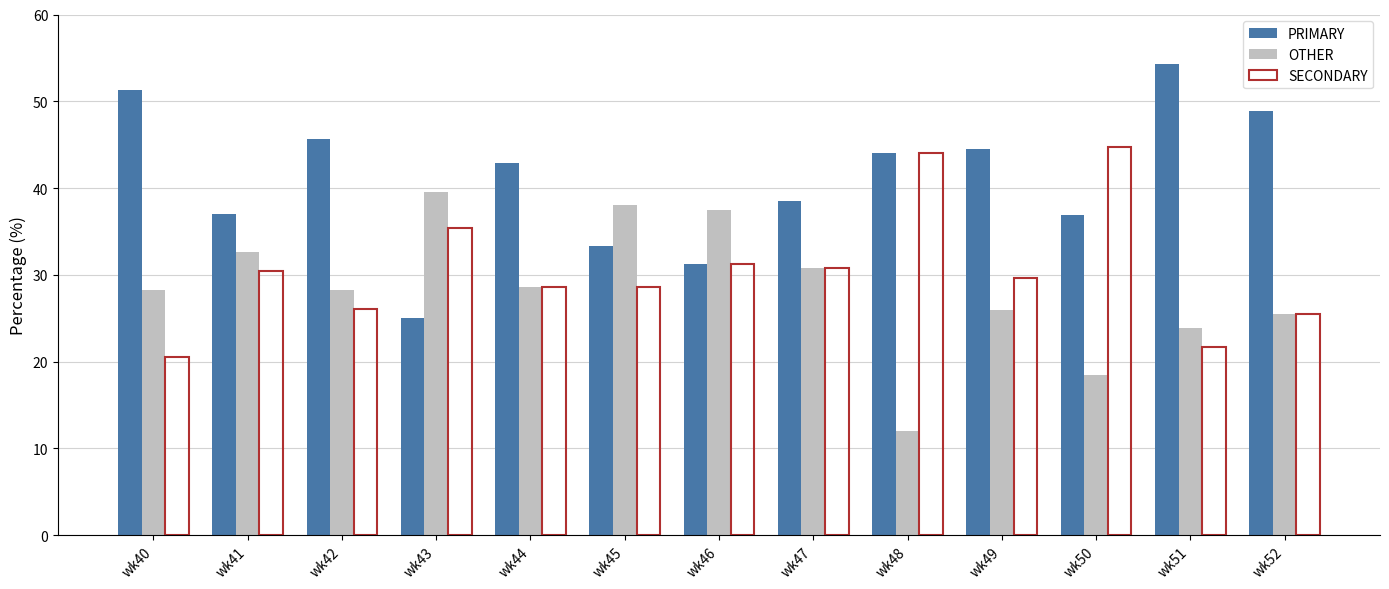

At which label does OTHER reach its peak?

wk43